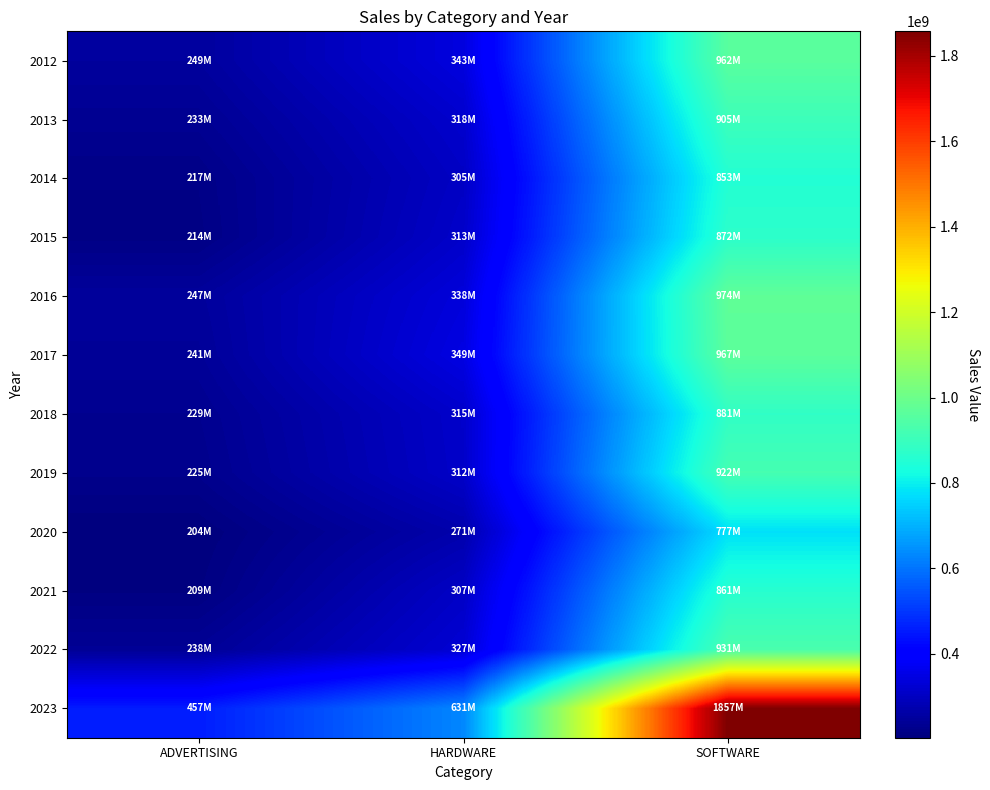

Which label corresponds to the smallest value in the chart?

ADVERTISING